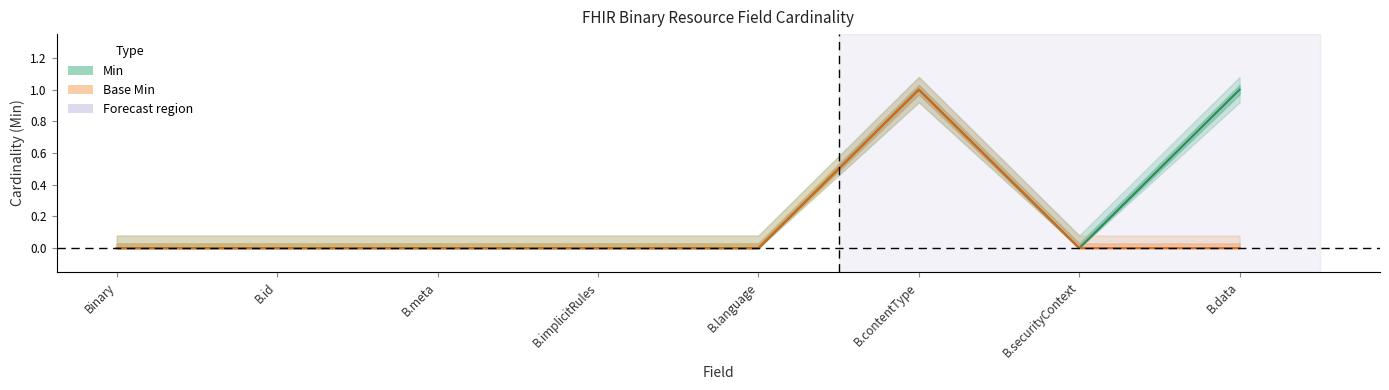

List the series in order of their overall mean, highest first.

Min, Base Min